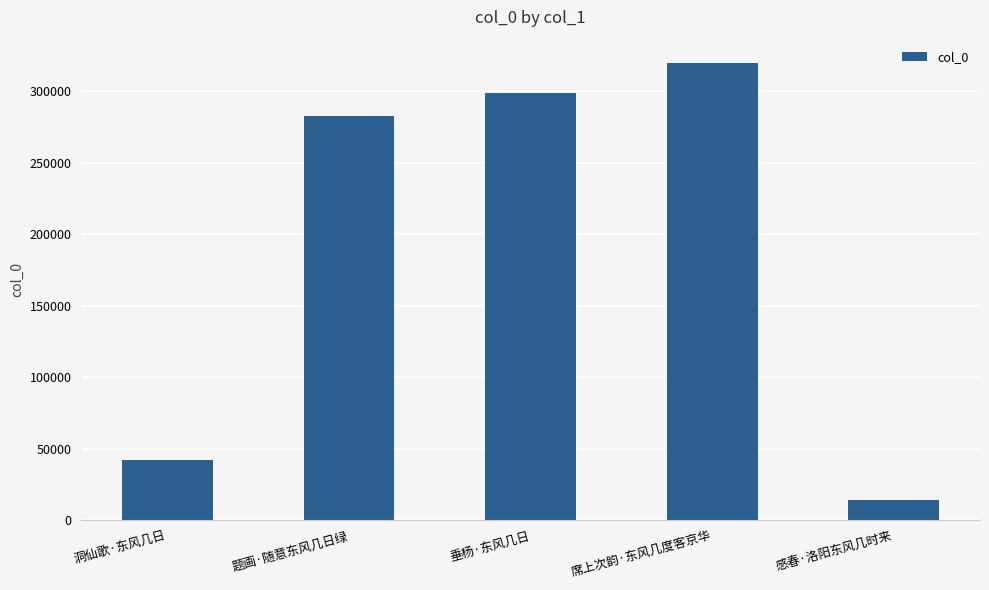

What is the average value?

191571